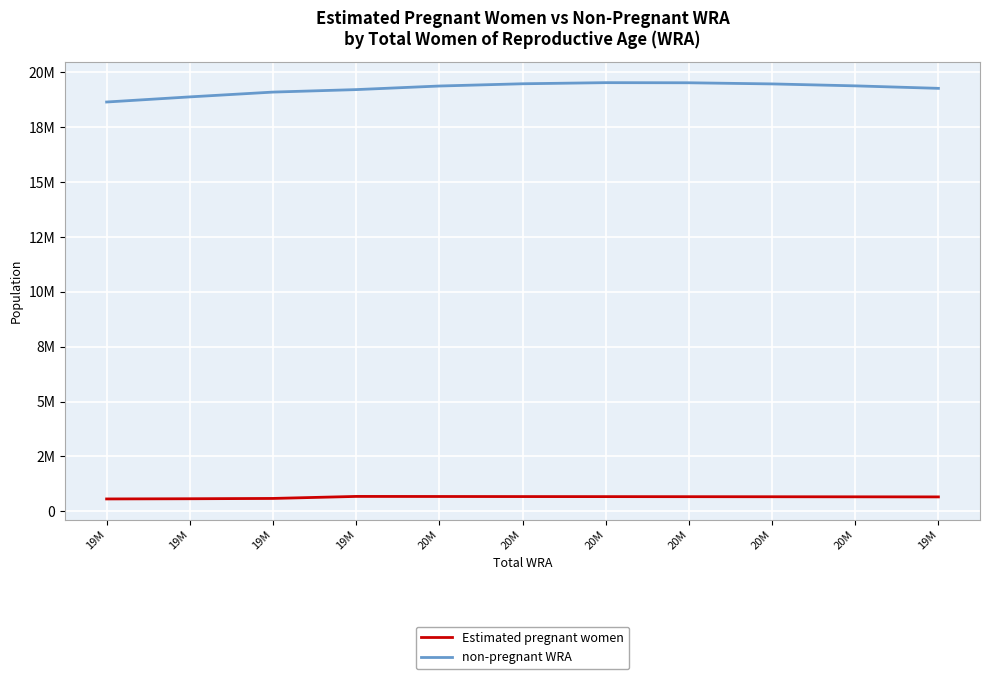

At how many categories does at least one series exceed 2693940?

11